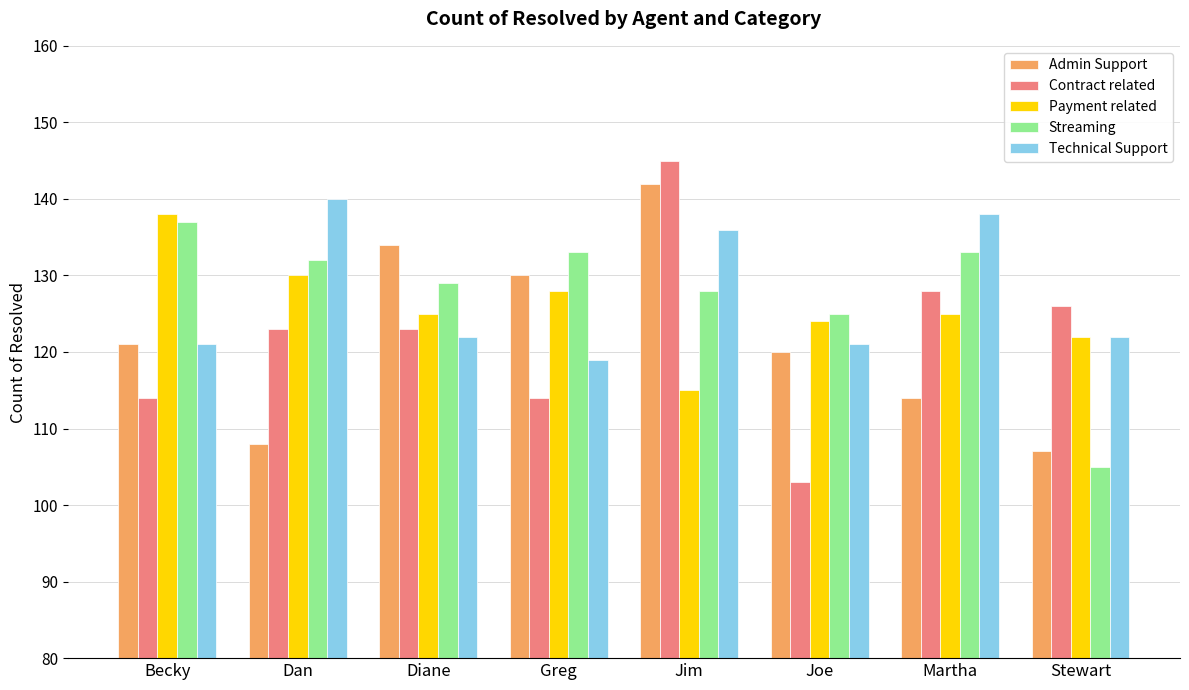

At how many categories does at least one series exceed 109?

8